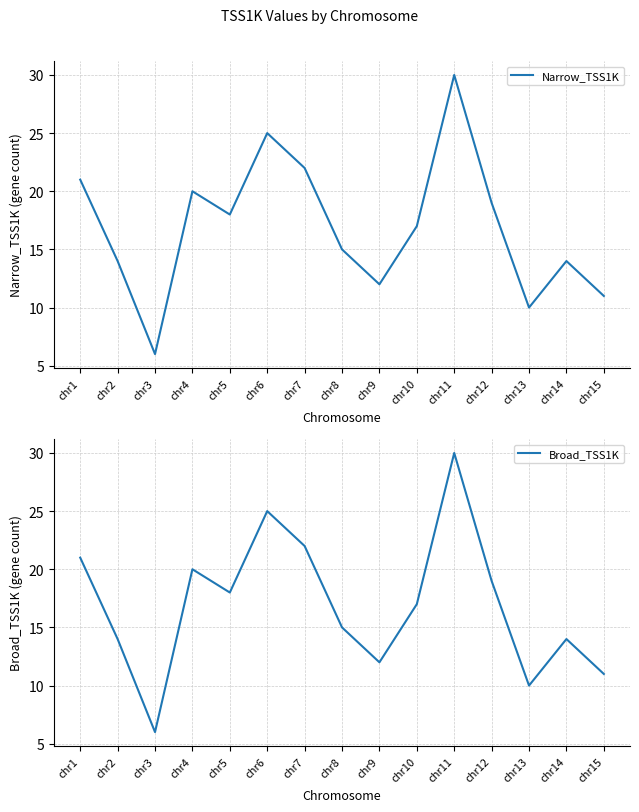

How many distinct data groups are displayed?

2